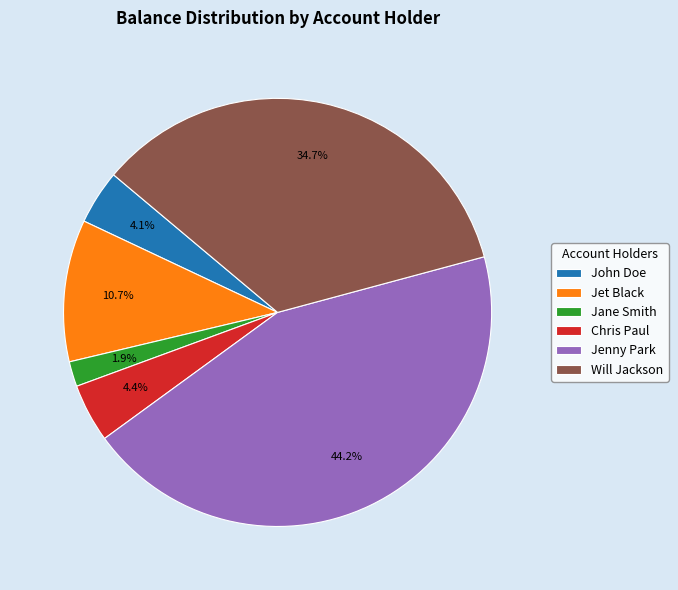

Does Will Jackson represent more than half of the total?

No